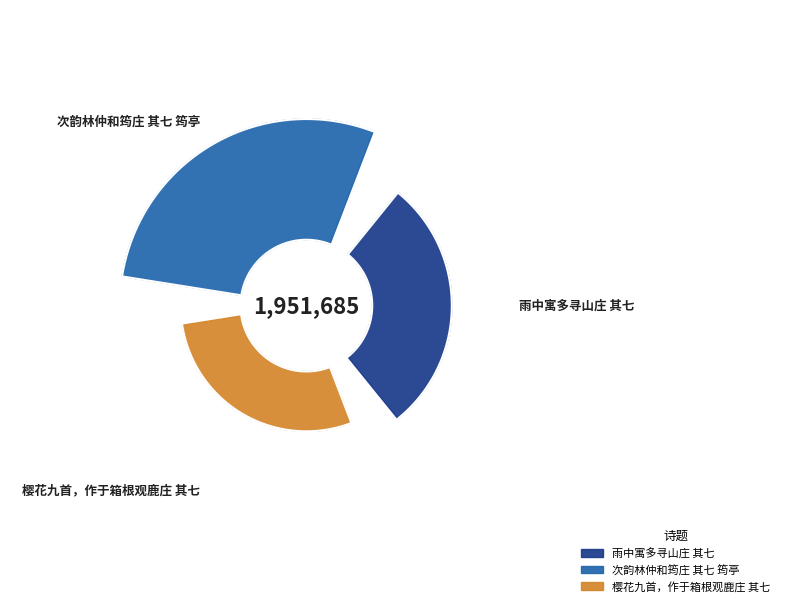

Is there any slice that represents more than half of the pie?

No